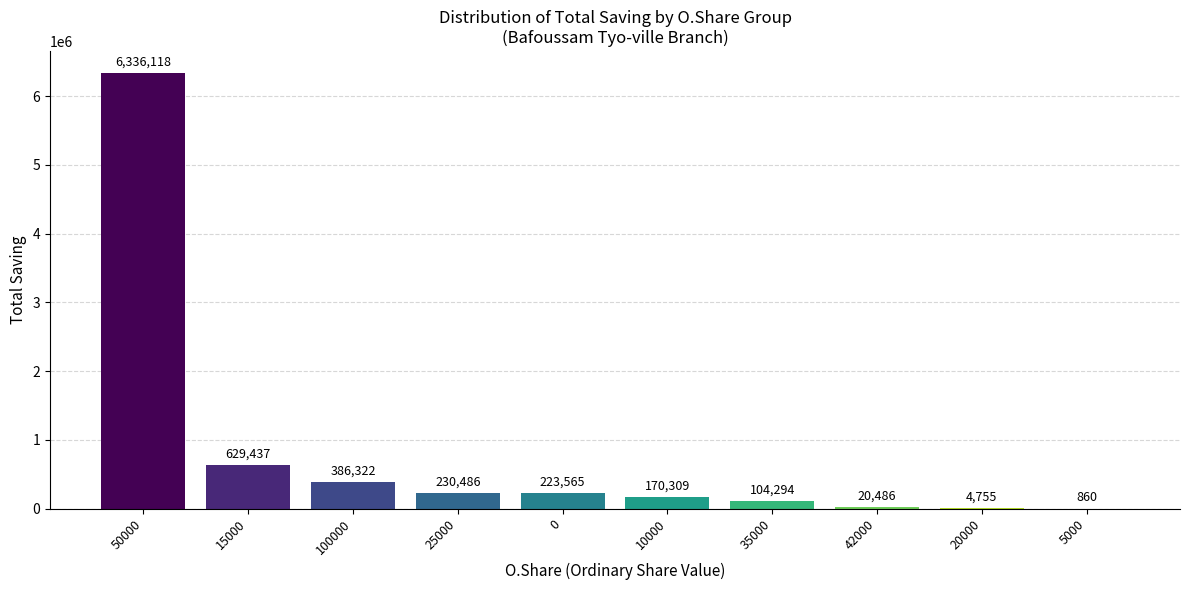

Are the bars grouped side by side (vs. stacked)?

No